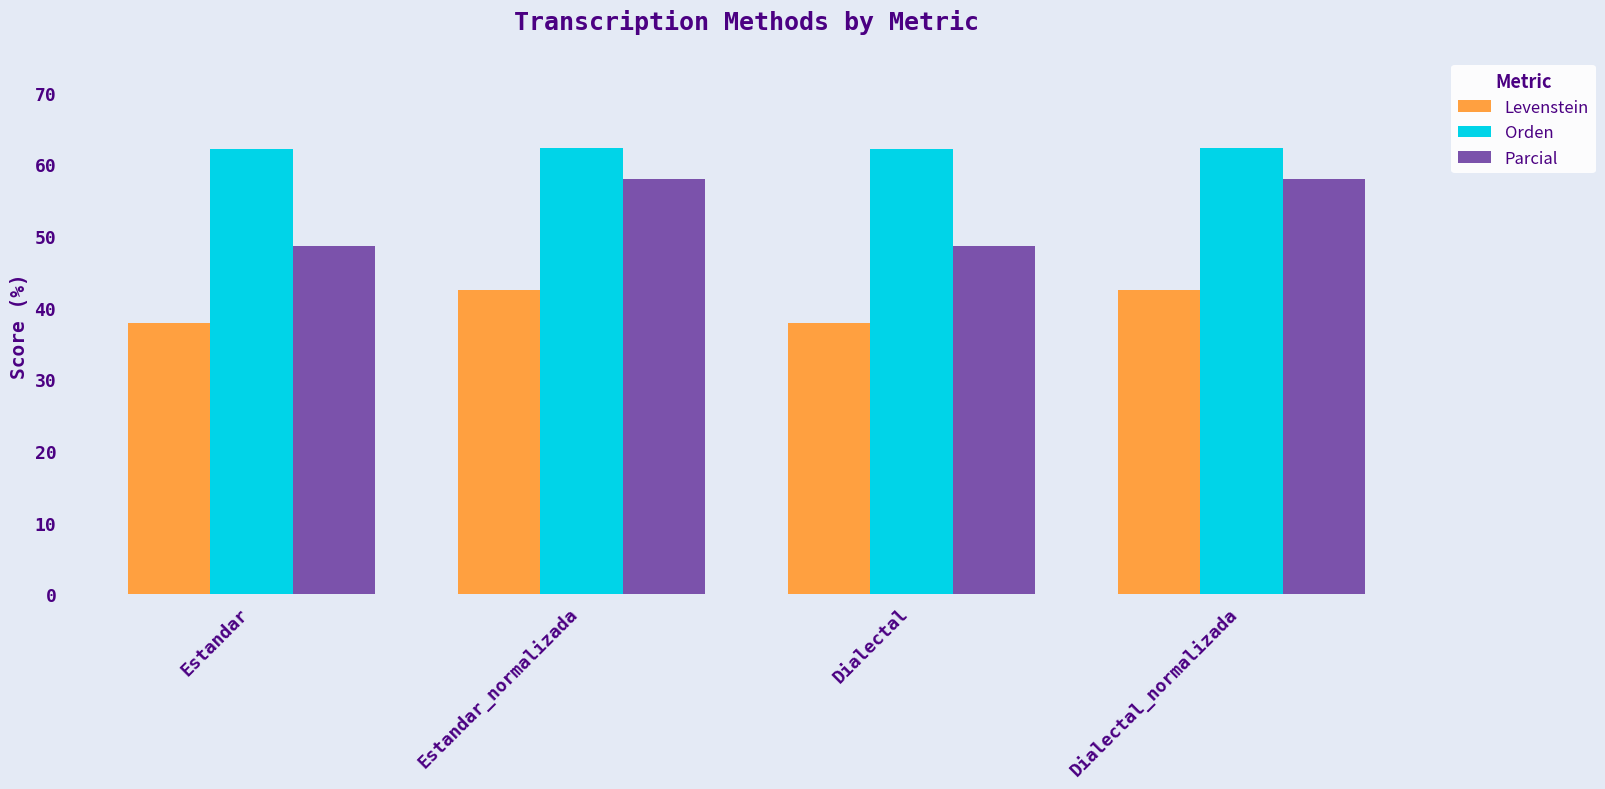

What is the value of the Parcial bar at the 4th from the left?

57.9